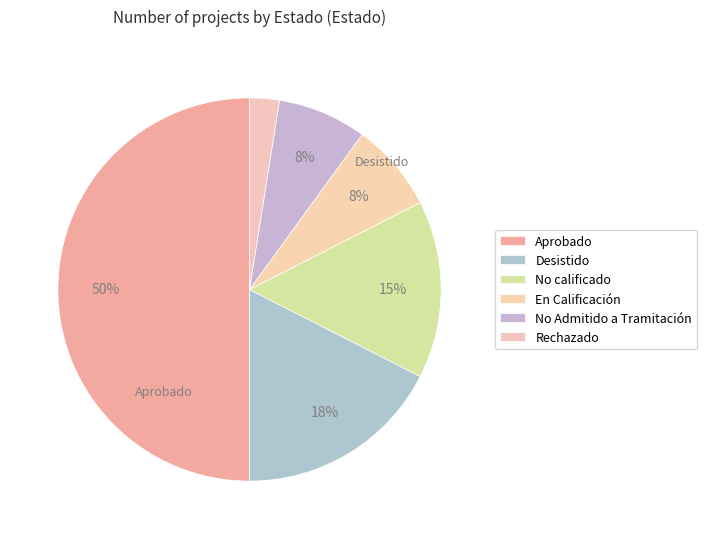

How many slices are in this pie chart?

6